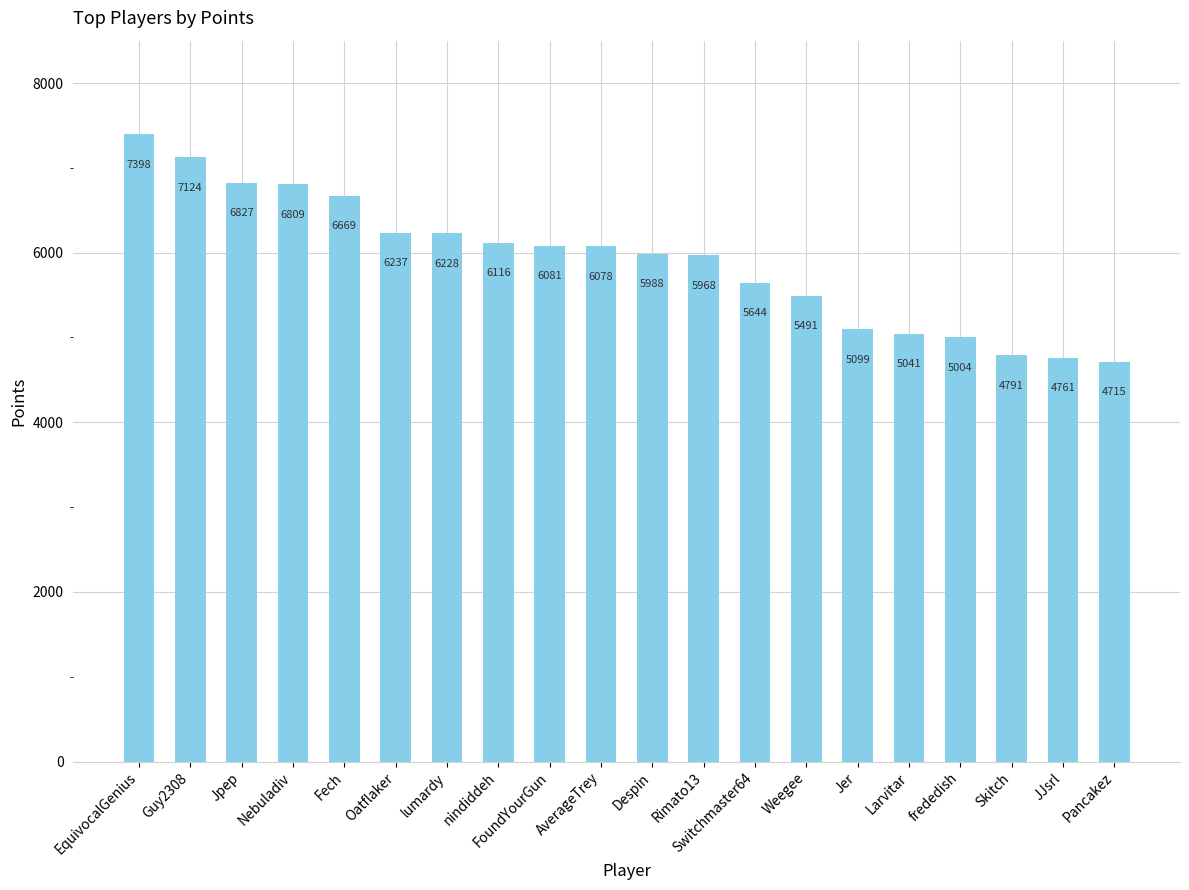

The value at nindiddeh is 4138. True or false?

False